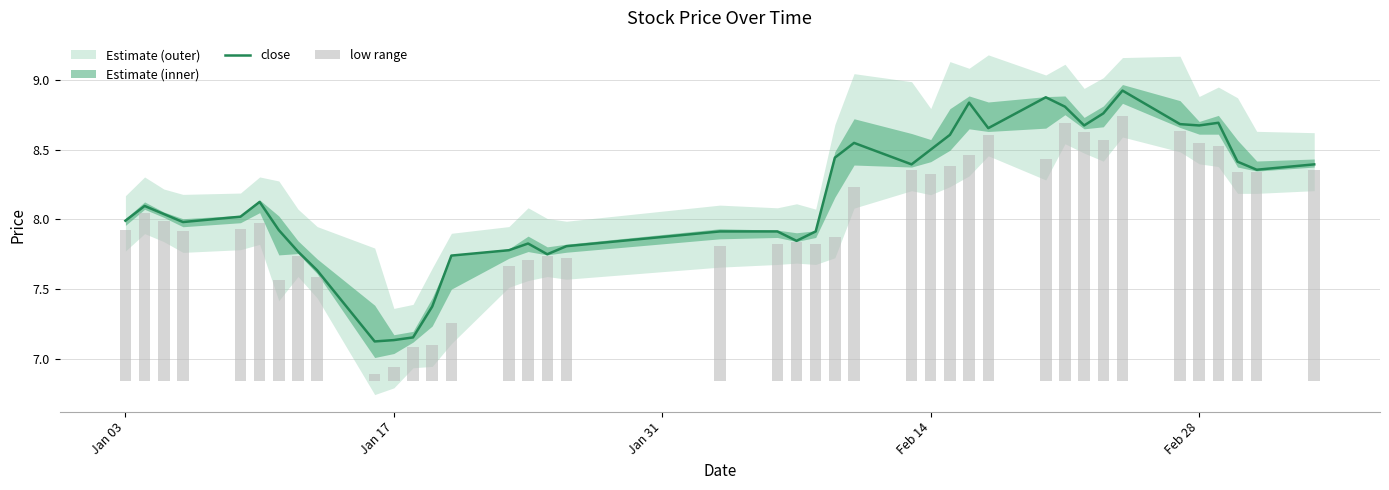

What is the maximum value for close?

8.9